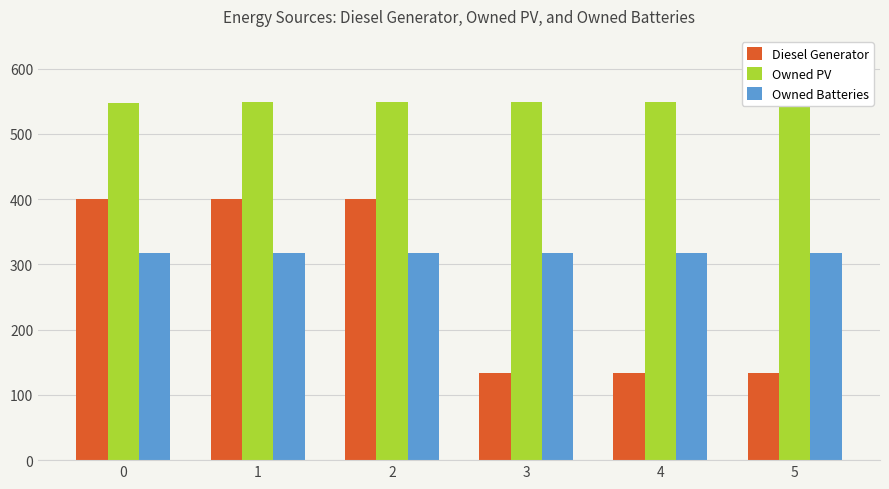

List the series in order of their overall mean, lowest first.

Diesel Generator, Owned Batteries, Owned PV